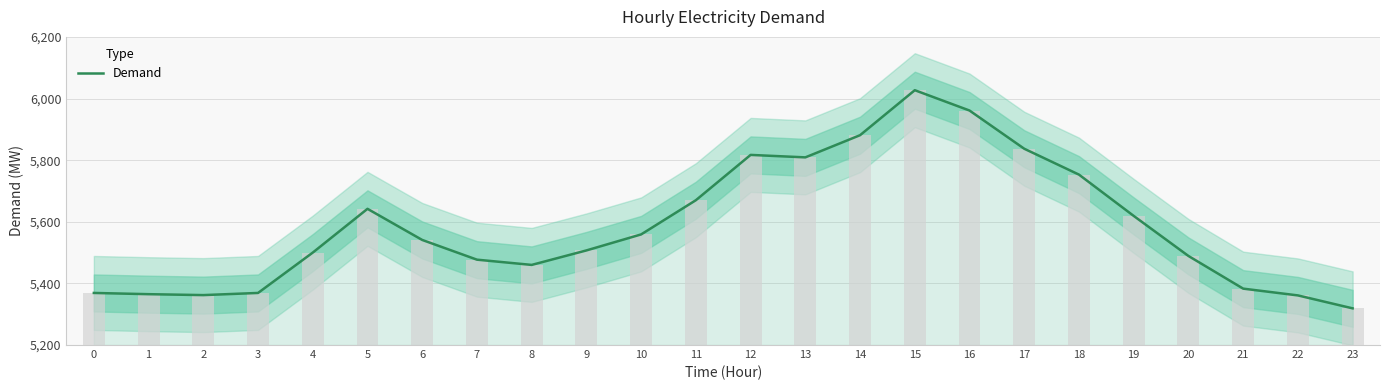

Does the chart contain stacked bars?

No